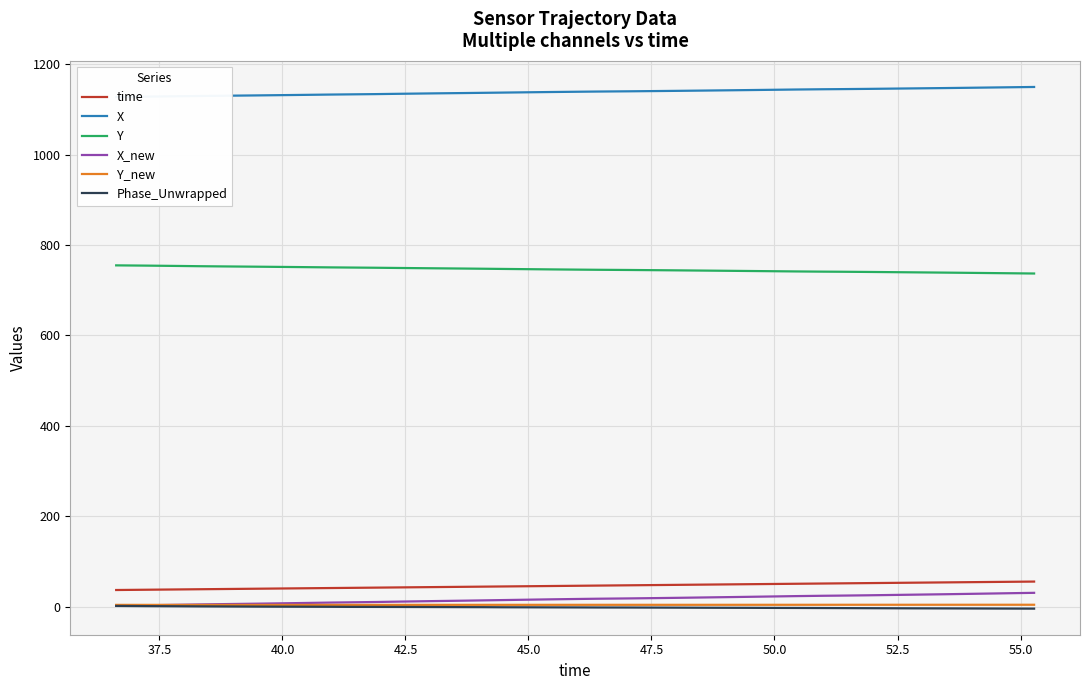

True or false: X_new and Y cross at least once.

False